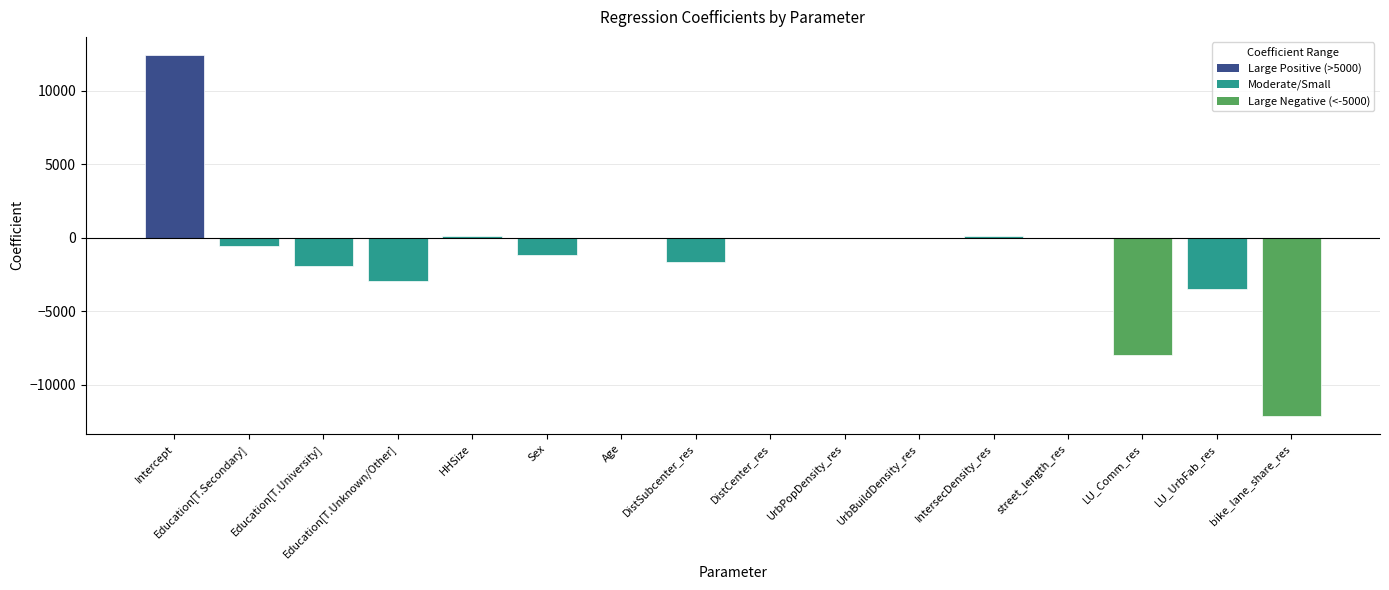

True or false: the data shows -1914.9 at Education[T.University].

True